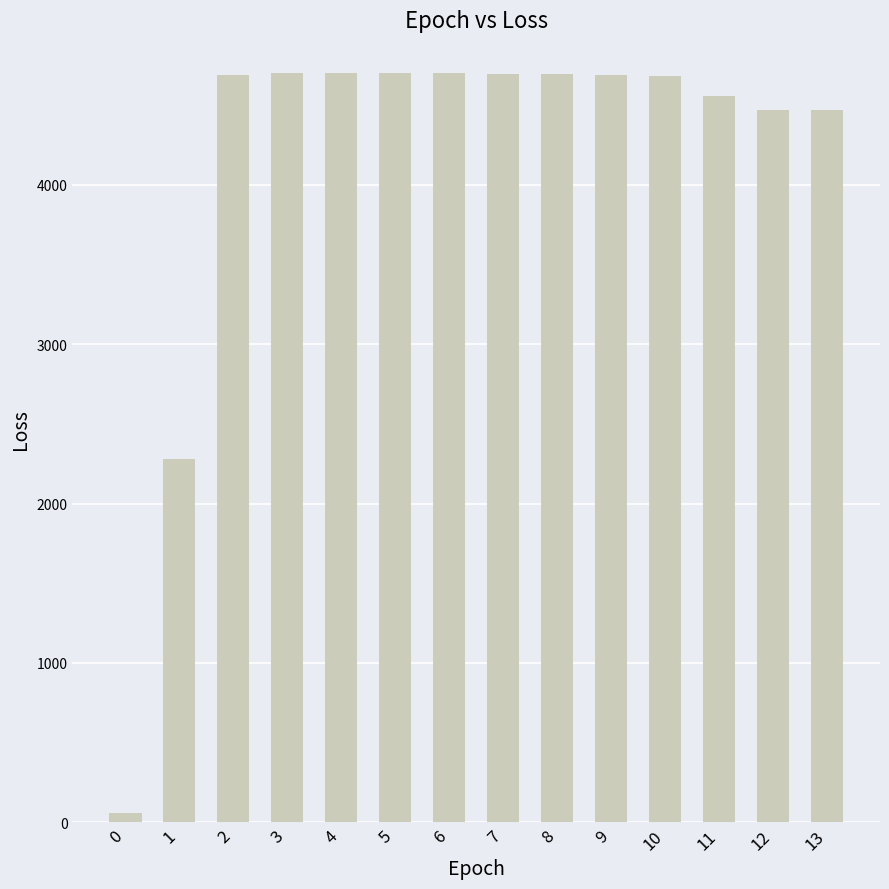

How many bars are there in total?

14